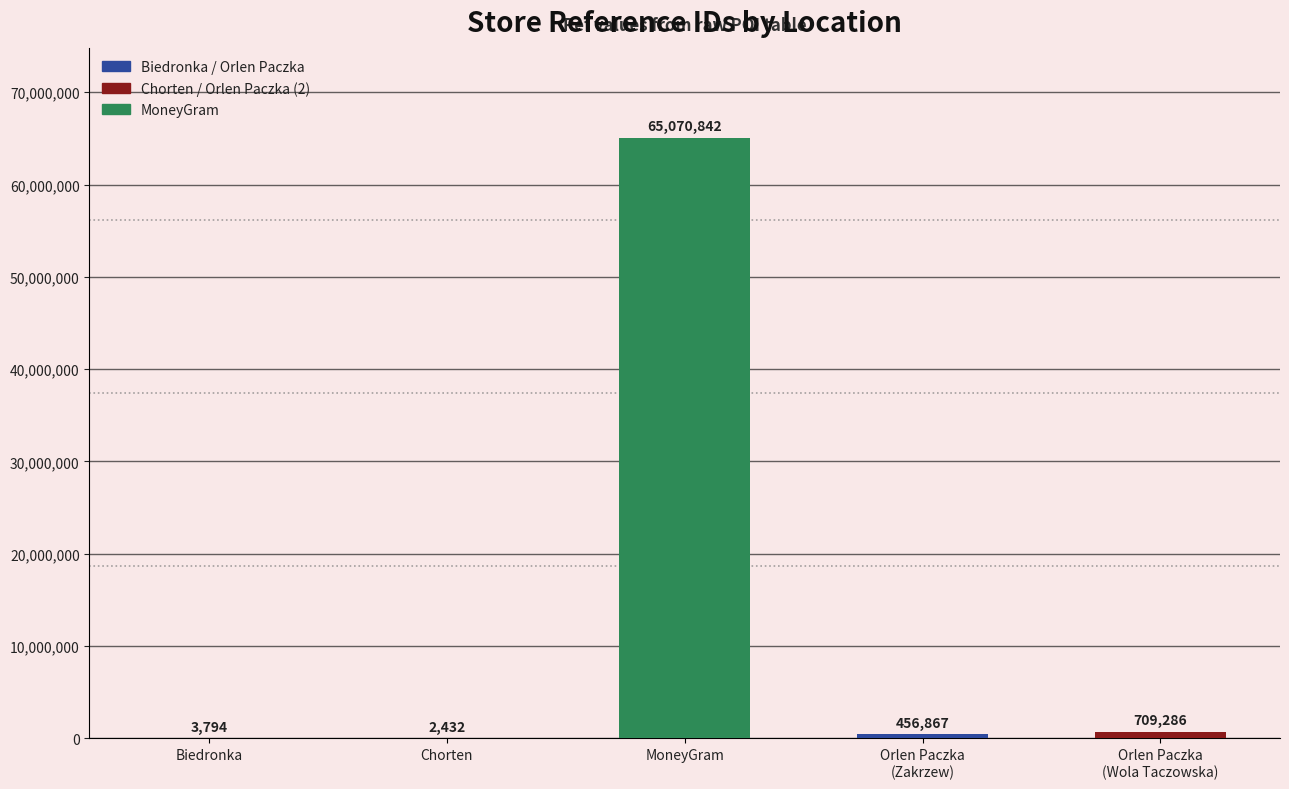

Between MoneyGram and Chorten, which is larger?

MoneyGram